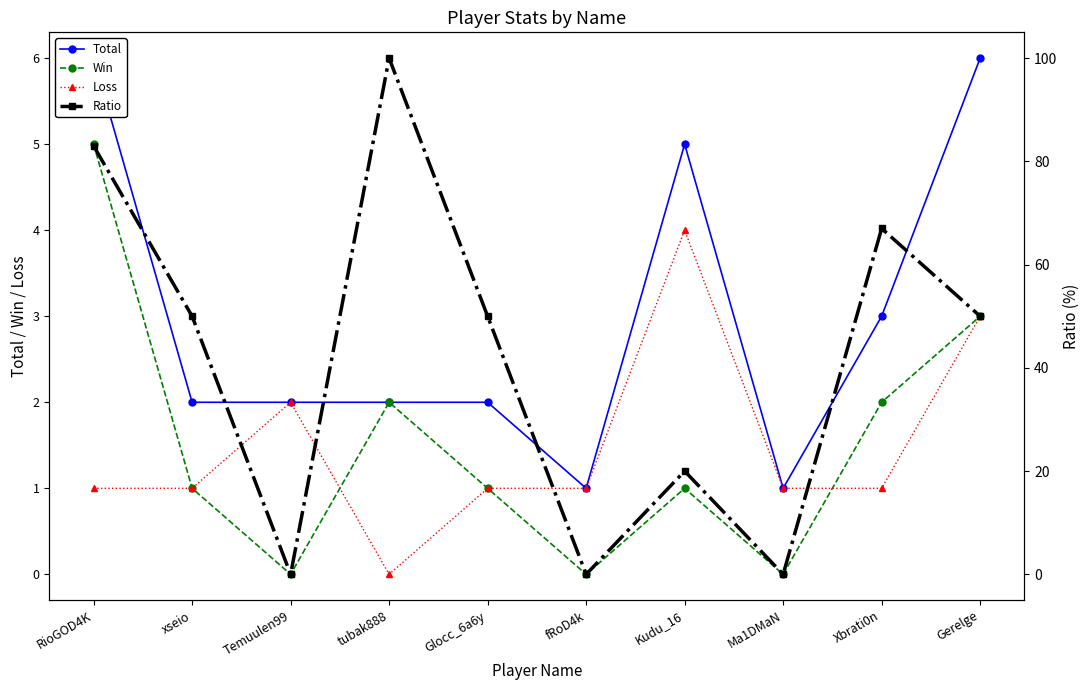

What is the total value across all series at tubak888?

104